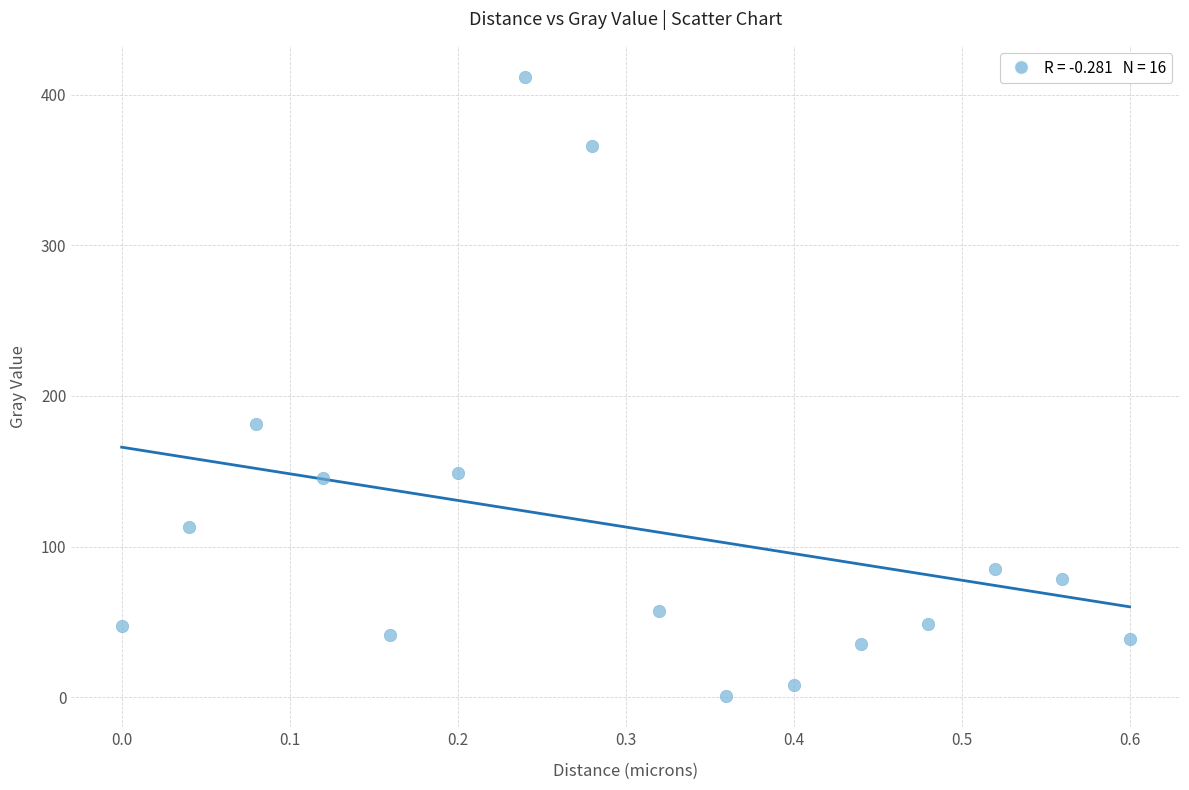

What Y value in the scatter plot is closest to 206?

181.6